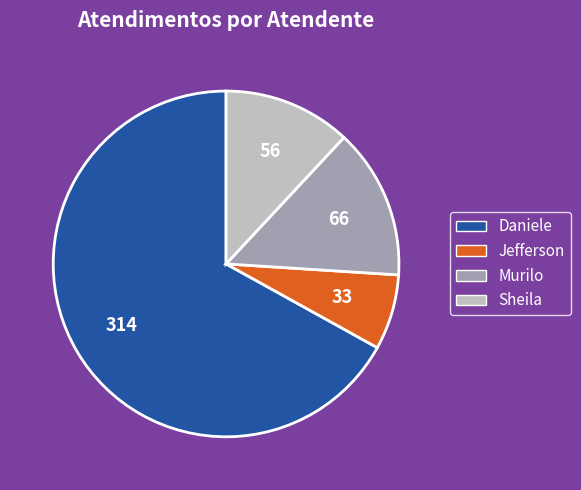

Does any single category account for the majority?

Yes